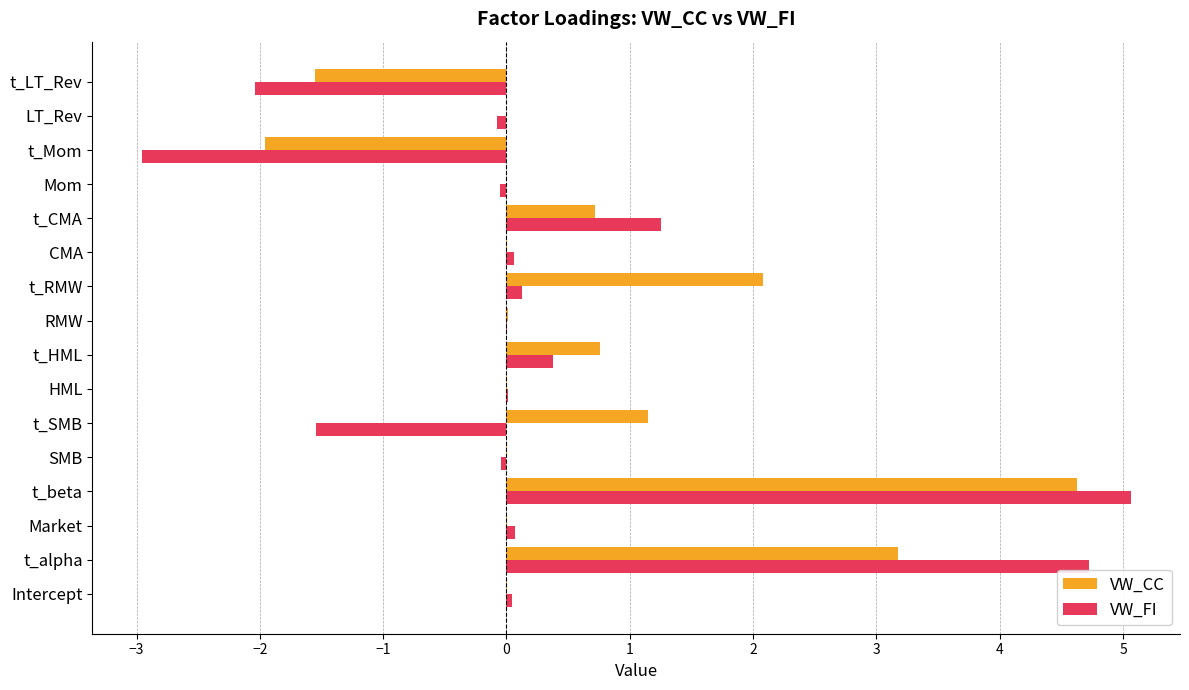

Is it true that VW_FI equals -2.0 at t_LT_Rev?

True